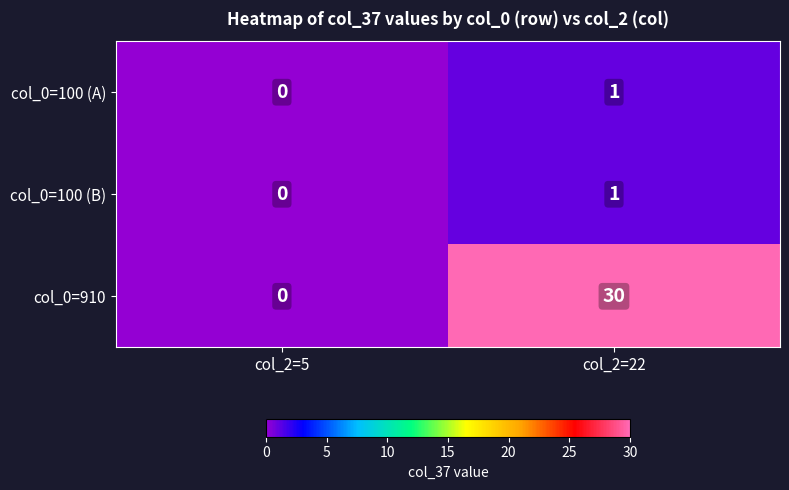

At which category is the sum across all series the highest?

col_2=22